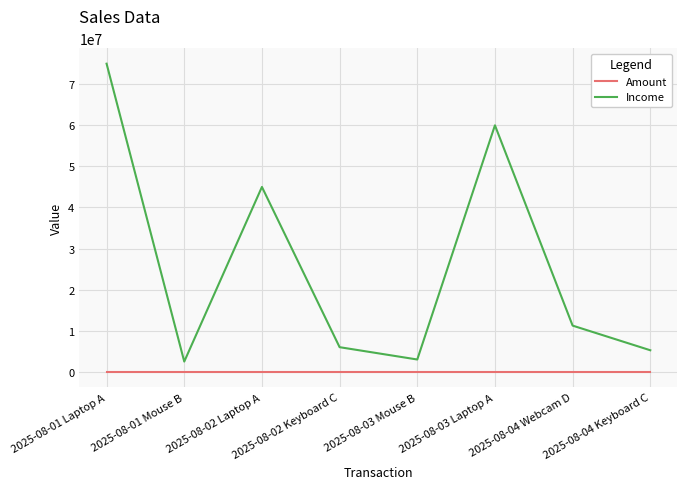

Between 2025-08-01 Laptop A and 2025-08-02 Laptop A, which series saw the biggest shift?

Income